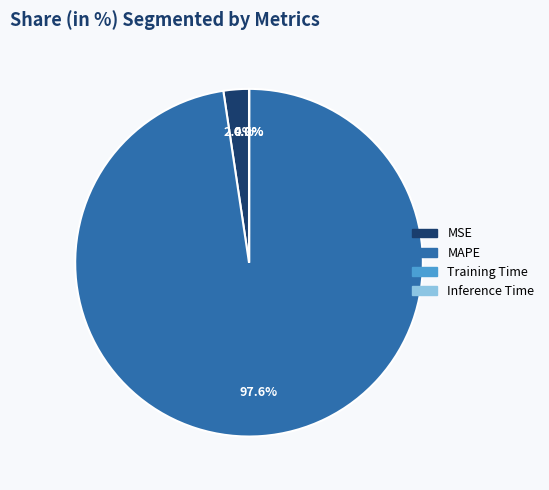

Is MAPE the majority of the pie?

Yes